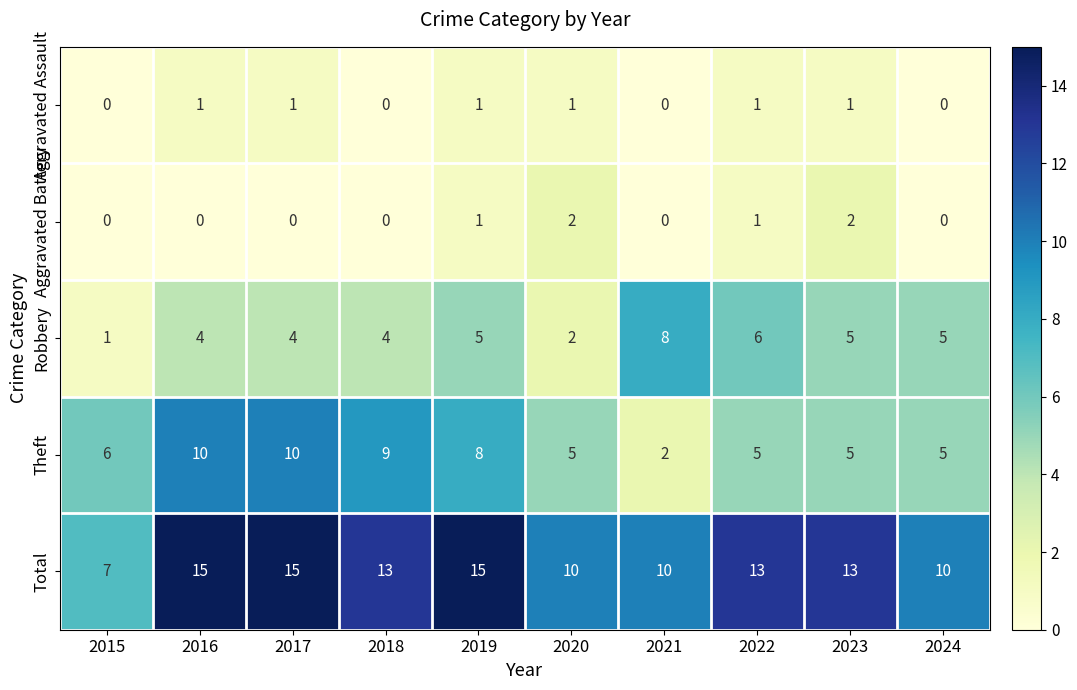

What is the average value of the Total series?

12